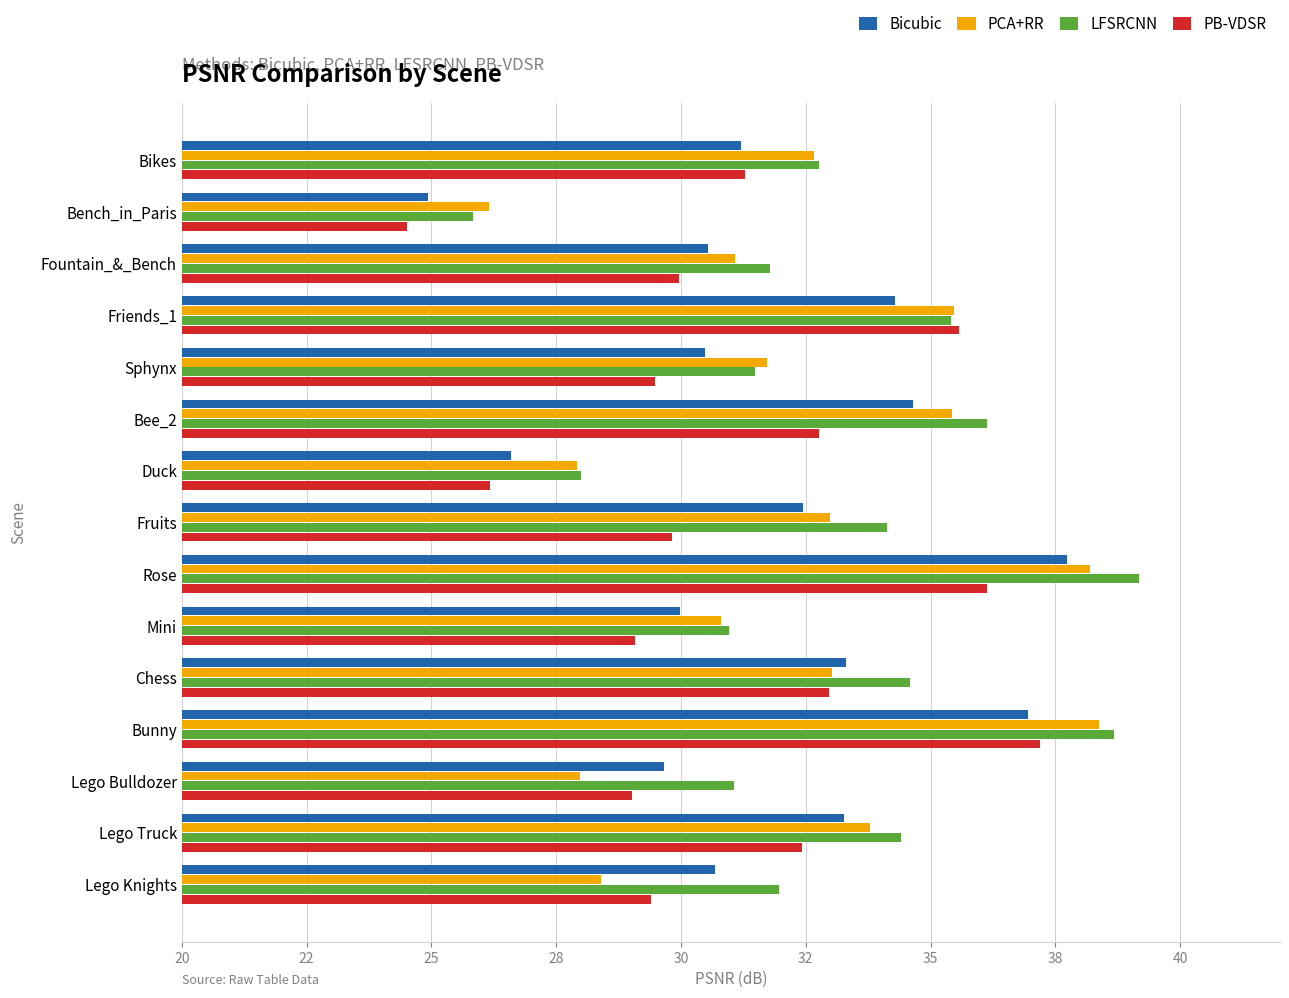

What are all the series names shown in the legend?

Bicubic, PCA+RR, LFSRCNN, PB-VDSR